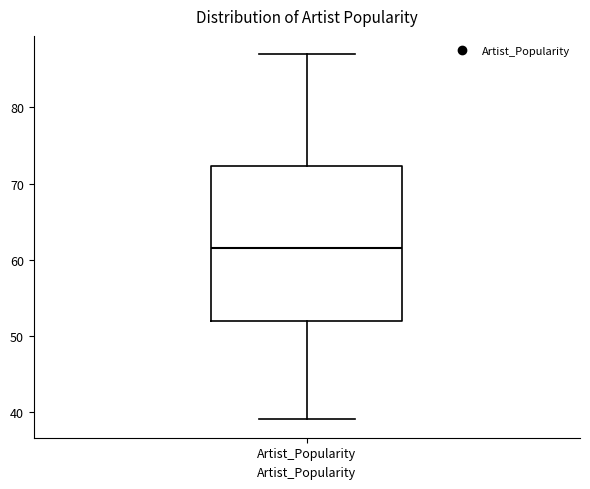

Read this box plot against the y-axis: the position of the median line, the range covered by the box, and the ends of both whiskers. The values are not printed on the chart, so give them approximately, as read against the axis.

median 62, box 52 to 72, whiskers 39 to 87